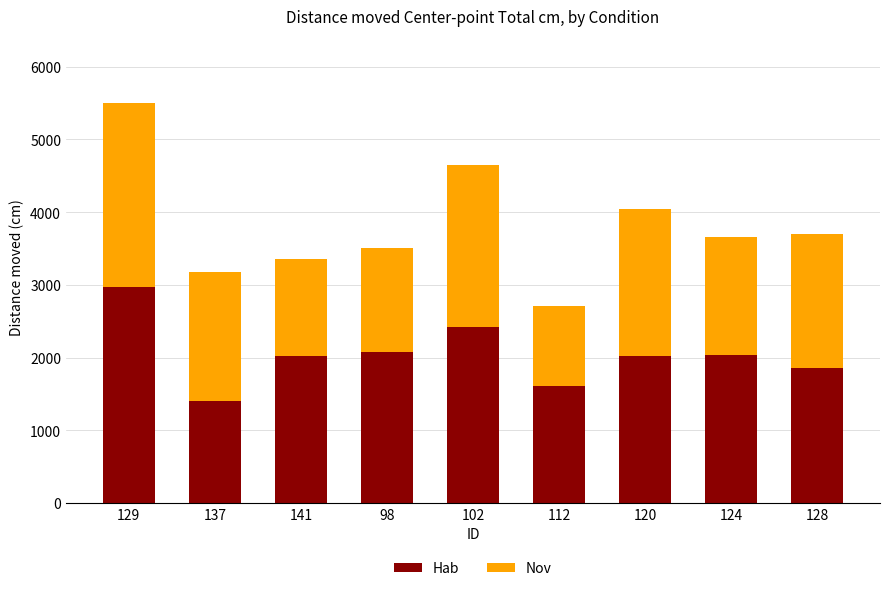

At which category is the sum across all series the highest?

129